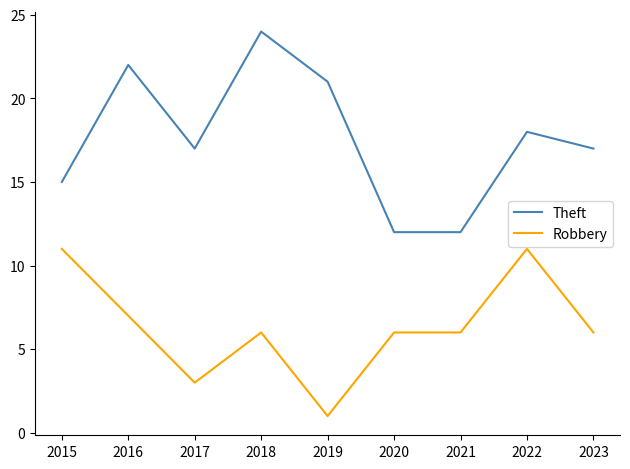

Reading left to right, extract all data points from this chart.

Theft: 15	22	17	24	21	12	12	18	17
Robbery: 11	7	3	6	1	6	6	11	6